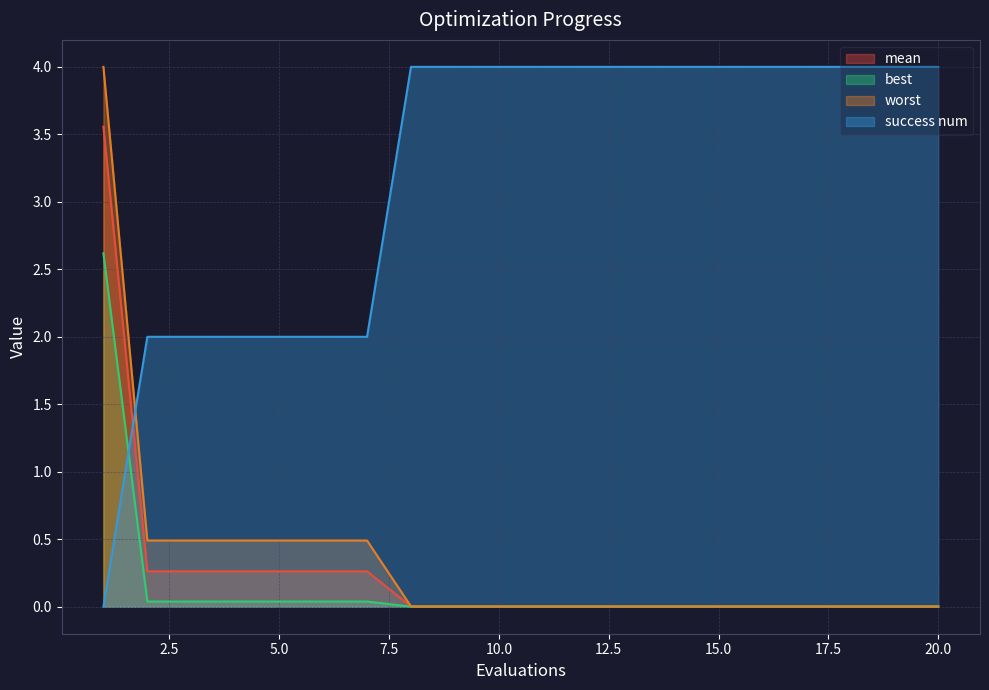

Reading left to right, extract all data points from this chart.

mean: 3.6	0.3	0.3	0.3	0.3	0.3	0.3	0.0	0.0	0.0	0.0	0.0	0.0	0.0	0.0	0.0	0.0	0.0	0.0	0.0
best: 2.6	0.0	0.0	0.0	0.0	0.0	0.0	0.0	0.0	0.0	0.0	0.0	0.0	0.0	0.0	0.0	0.0	0.0	0.0	0.0
worst: 4.0	0.5	0.5	0.5	0.5	0.5	0.5	0.0	0.0	0.0	0.0	0.0	0.0	0.0	0.0	0.0	0.0	0.0	0.0	0.0
success num: 0.0	2.0	2.0	2.0	2.0	2.0	2.0	4.0	4.0	4.0	4.0	4.0	4.0	4.0	4.0	4.0	4.0	4.0	4.0	4.0